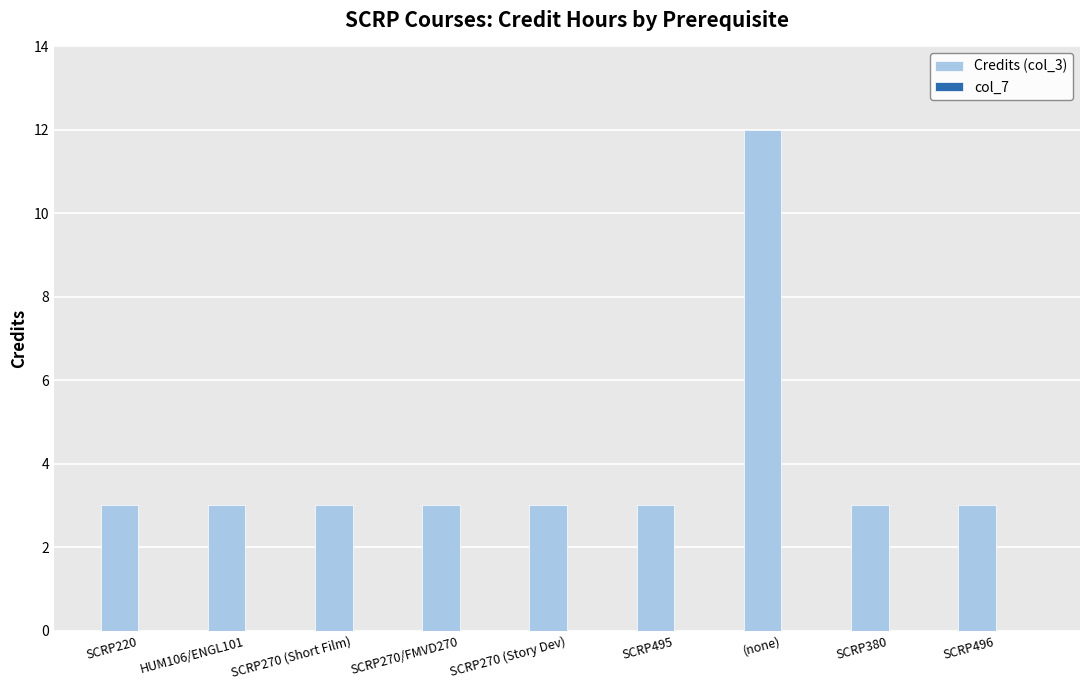

How many bars are there in total?

9